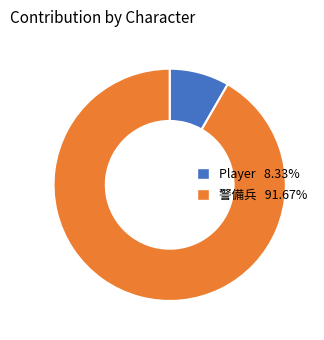

What is the smallest slice in the pie chart?

Player